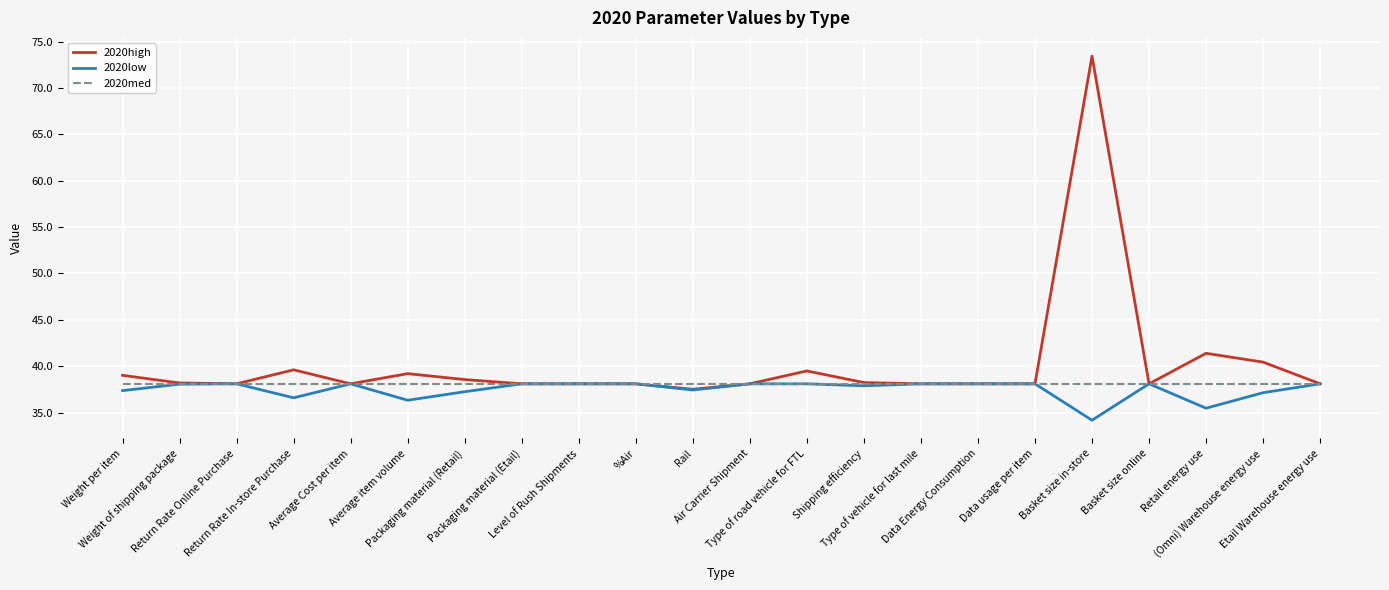

Which series has the largest range (max minus min)?

2020high